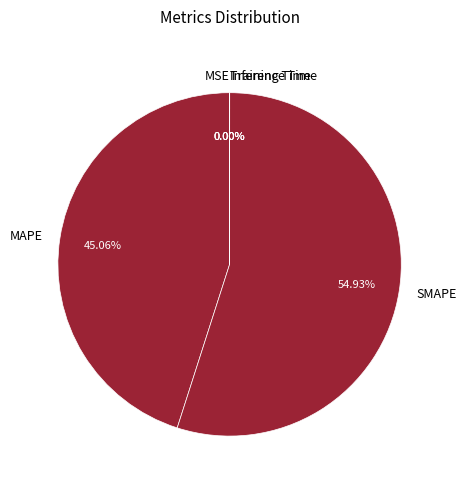

What is the largest slice in the pie chart?

SMAPE